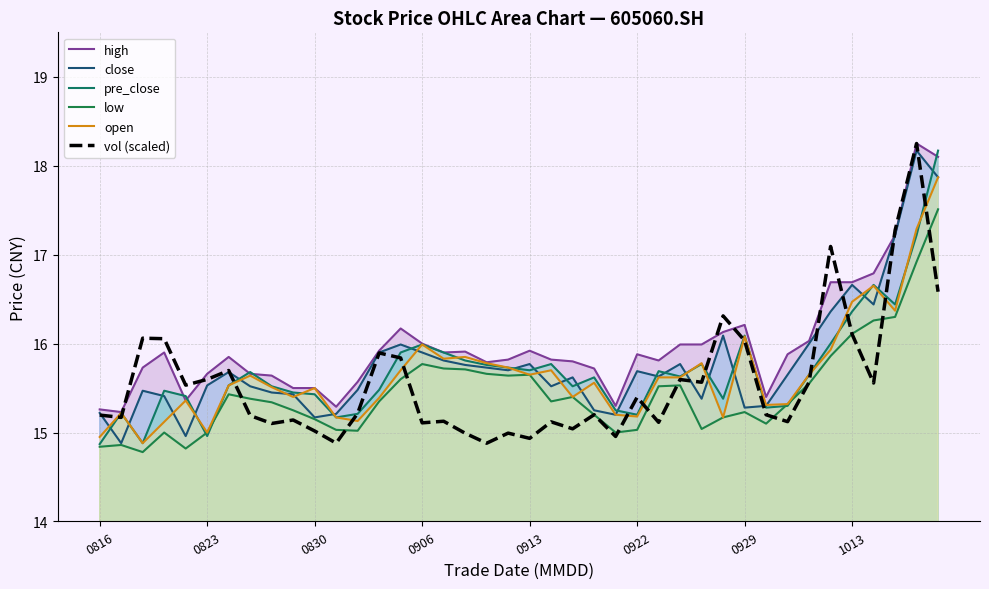

Which series has the widest spread of values?

vol (scaled)